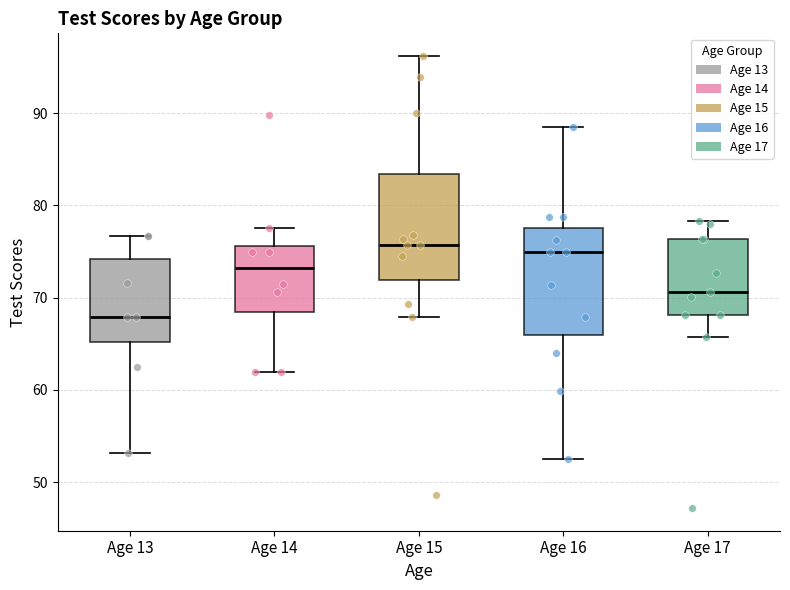

Reading left to right, read every box against the y-axis: the position of its median line, the range the box covers, and the ends of its whiskers. The values are not printed on the chart, so give them approximately, as read against the axis.

Age 13: median 68, box 65 to 74, whiskers 53 to 77
Age 14: median 73, box 68 to 76, whiskers 62 to 78
Age 15: median 76, box 72 to 83, whiskers 68 to 96
Age 16: median 75, box 66 to 78, whiskers 53 to 89
Age 17: median 71, box 68 to 76, whiskers 66 to 78